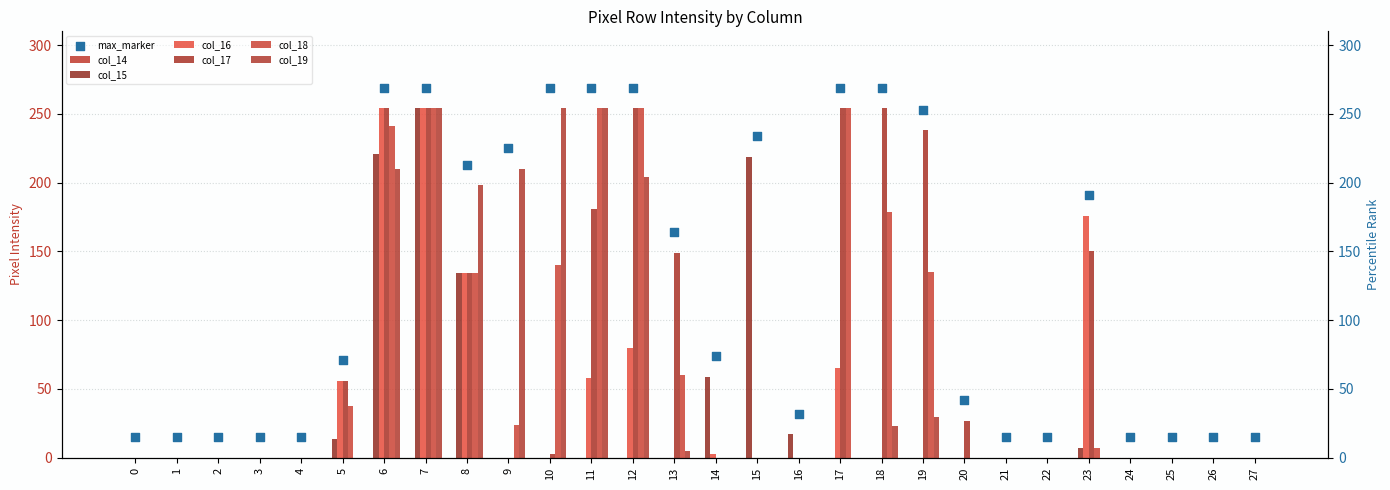

At how many categories does at least one series exceed 159?

12